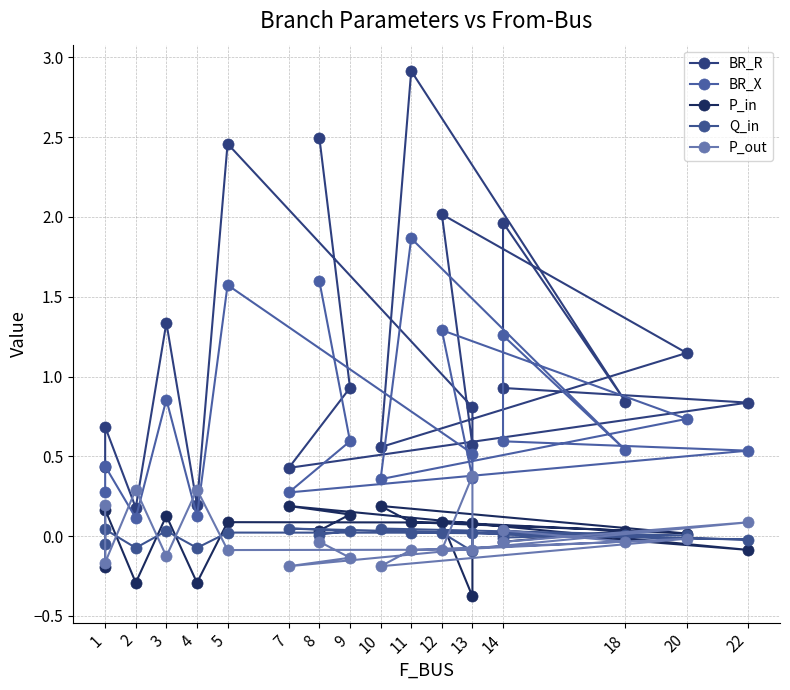

The value of BR_R at 8 is 4.4. True or false?

False